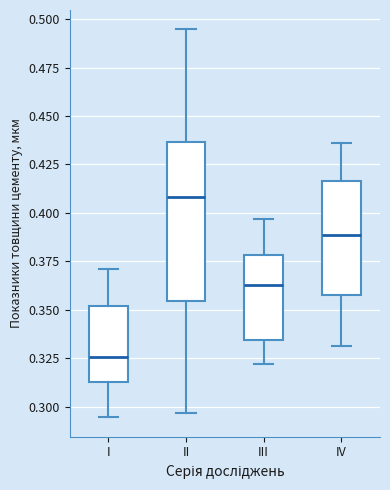

Which box is the tallest, from its lower edge to its upper edge?

II